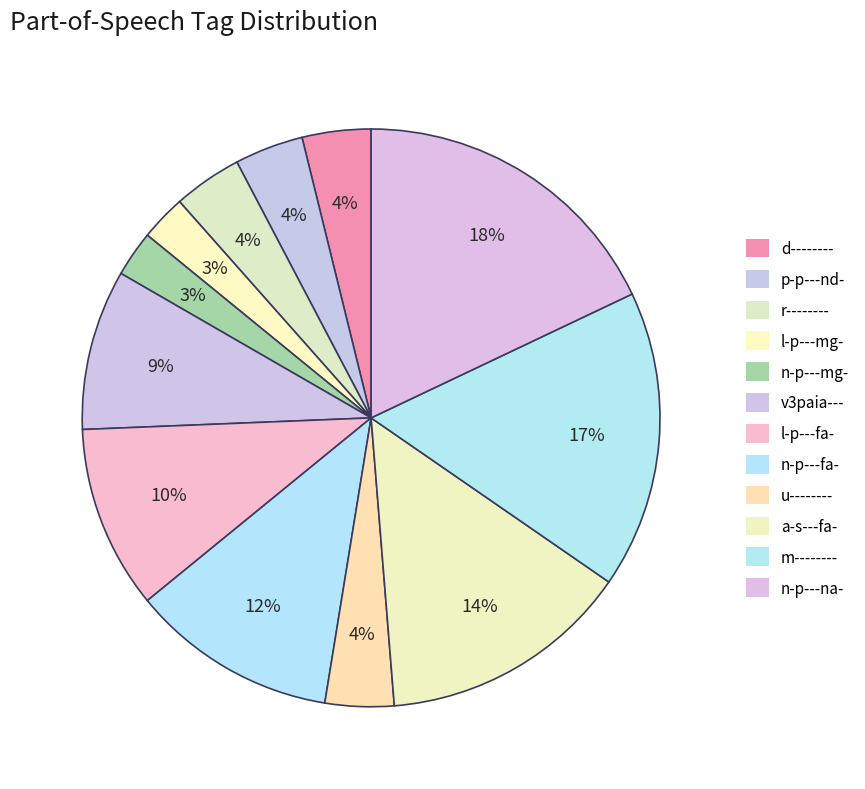

Count the number of slices in the pie.

12